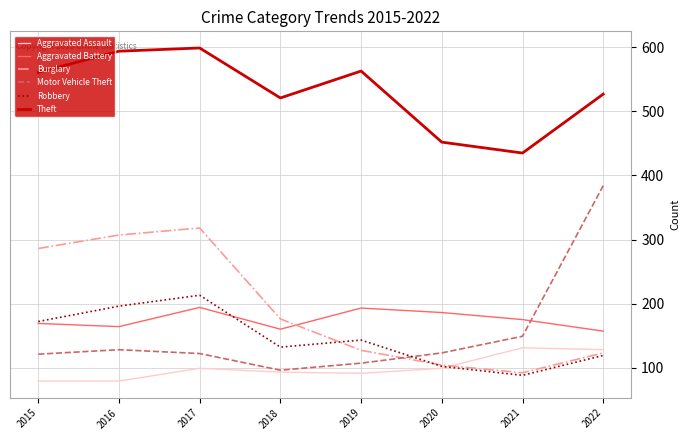

What is the maximum value for Aggravated Battery?

194